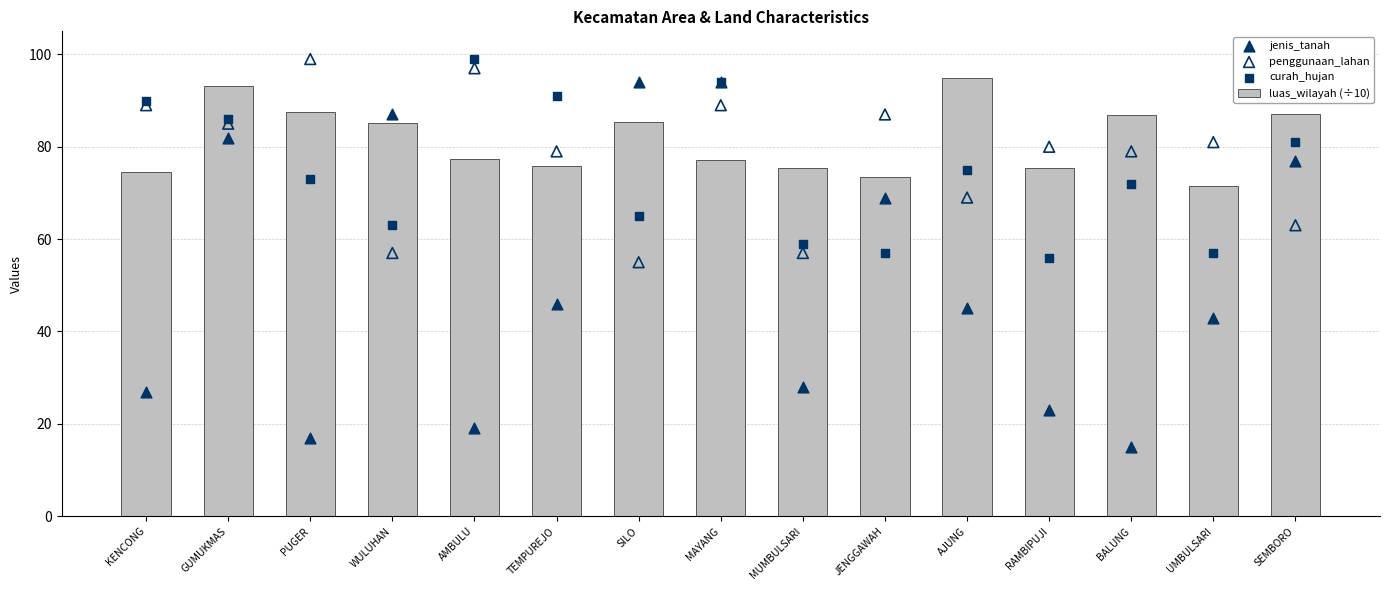

Which series has the largest total across all categories?

luas_wilayah (÷10)